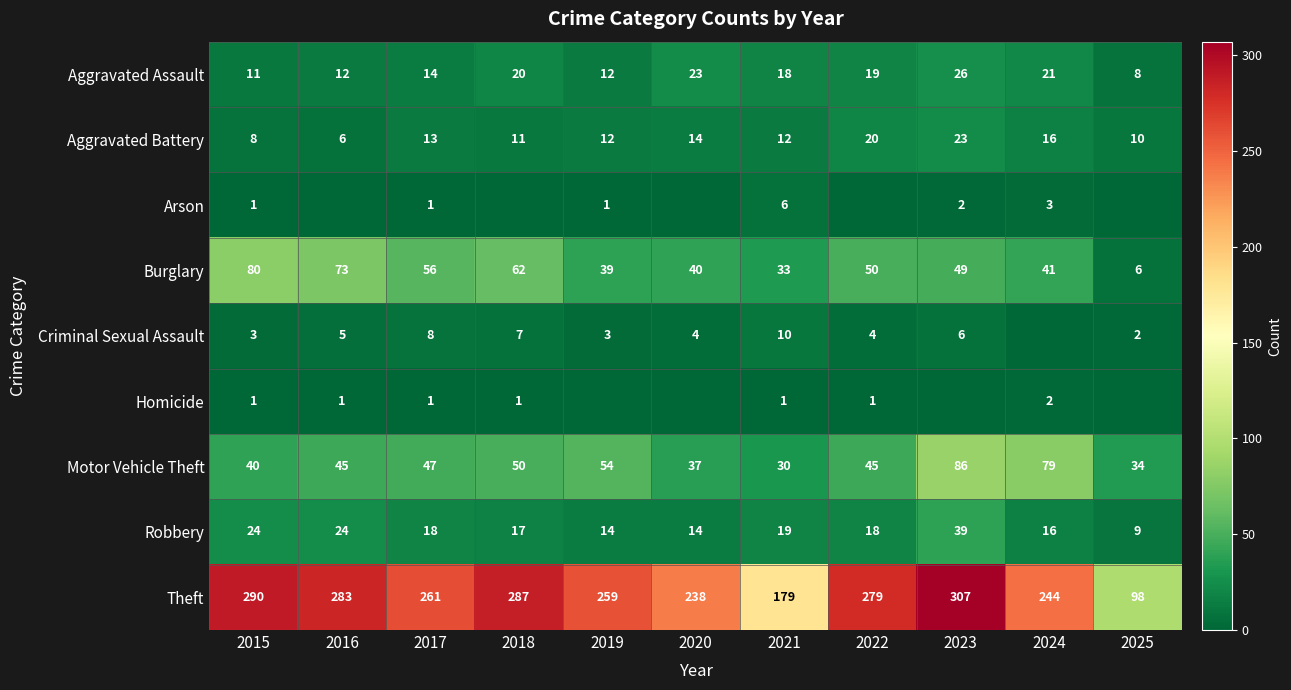

The Motor Vehicle Theft series shows 54 at 2015. True or false?

False